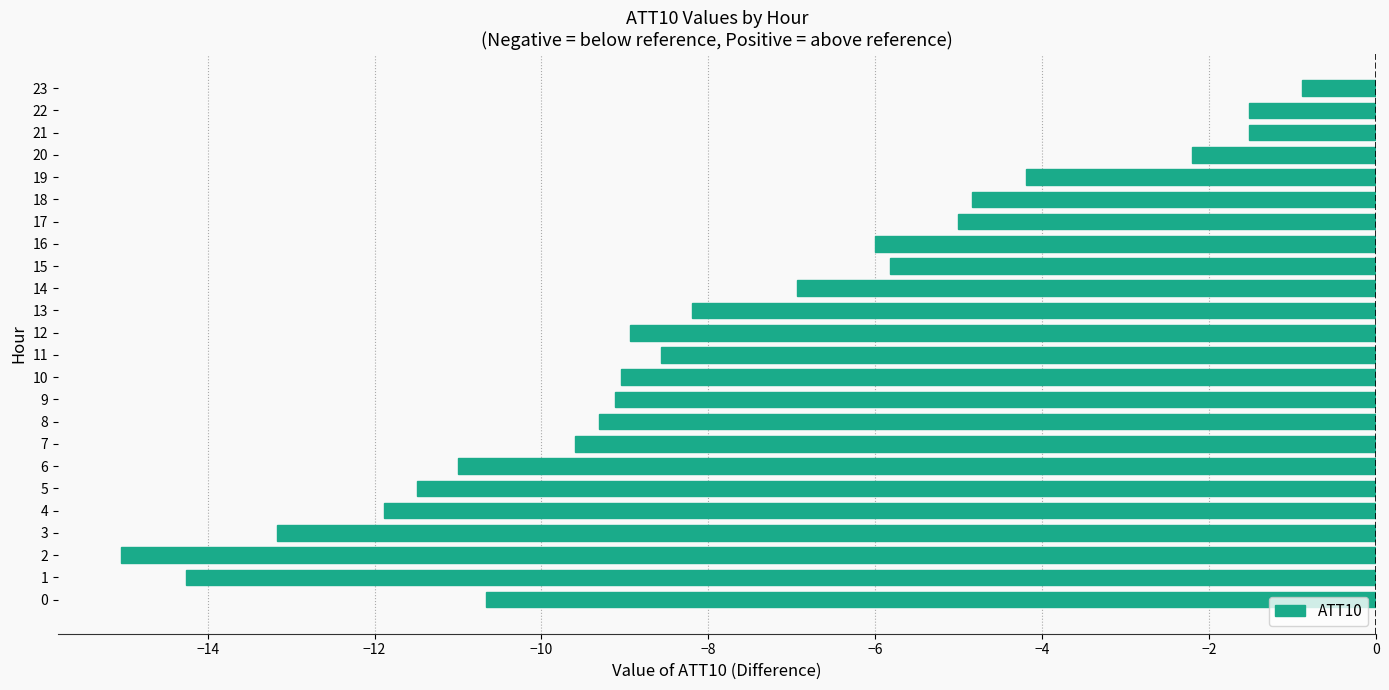

Reading top to bottom, transcribe all the data shown in this chart.

-0.9	-1.5	-1.5	-2.2	-4.2	-4.8	-5.0	-6.0	-5.8	-6.9	-8.2	-8.9	-8.6	-9.1	-9.1	-9.3	-9.6	-11.0	-11.5	-11.9	-13.2	-15.0	-14.3	-10.7